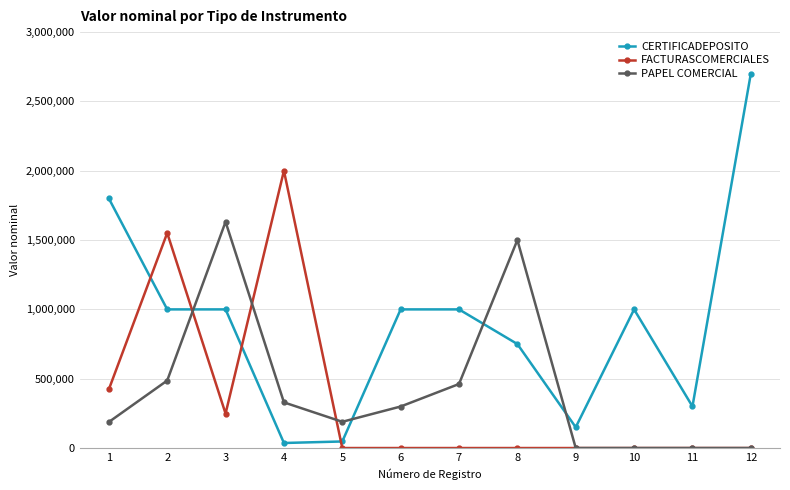

Which series has the widest spread of values?

CERTIFICADEPOSITO